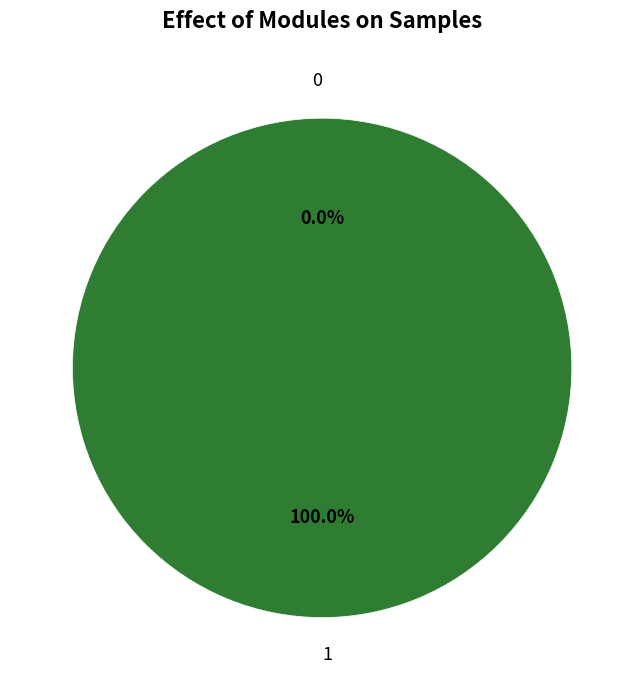

Is the sum of 0 and 1 greater than half?

Yes